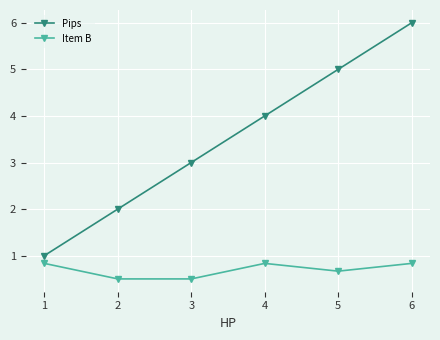

Reading right to left, transcribe all the data shown in this chart.

Pips: 6.0	5.0	4.0	3.0	2.0	1.0
Item B: 0.8	0.7	0.8	0.5	0.5	0.8